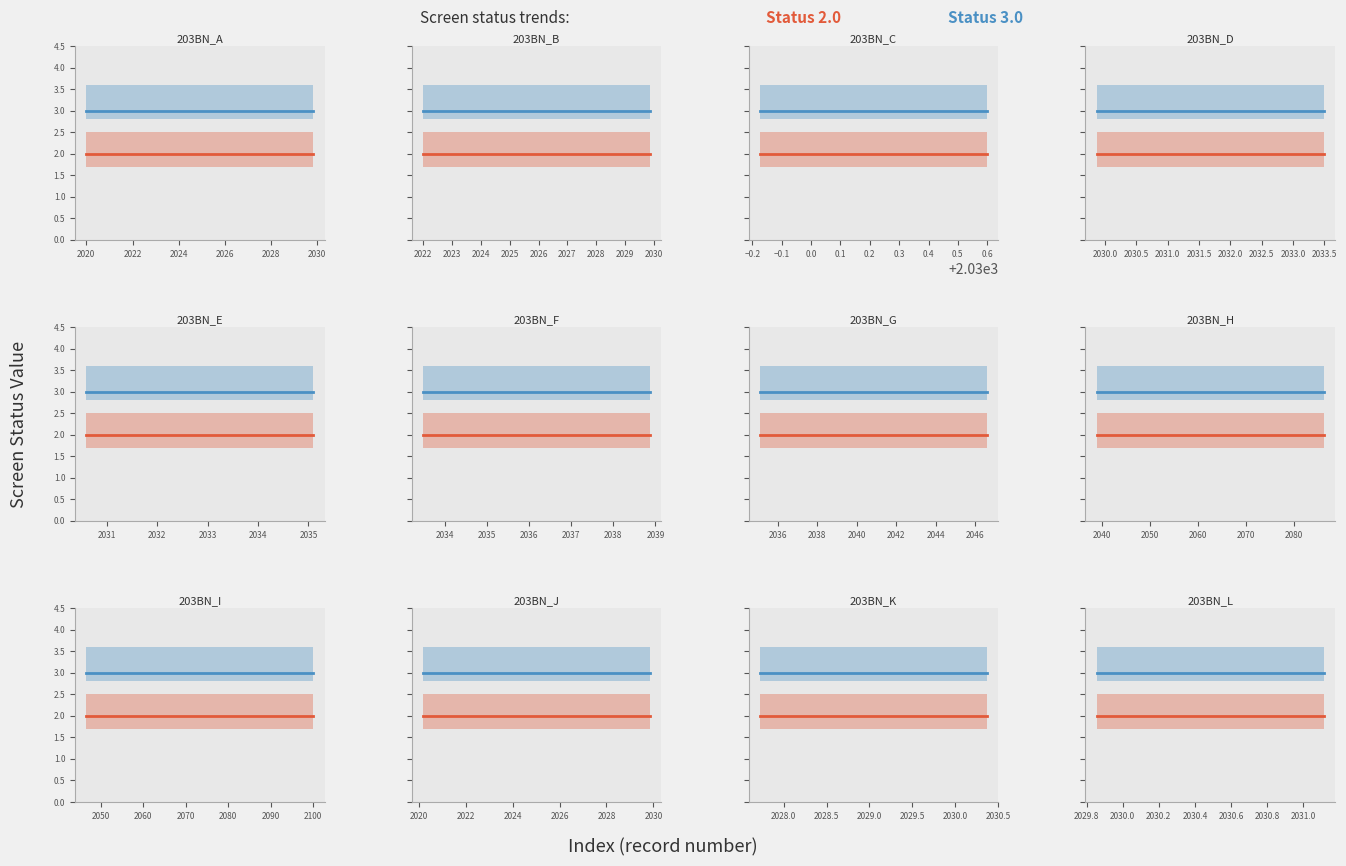

The value of Status 2.0 at 2022 is 0. True or false?

False